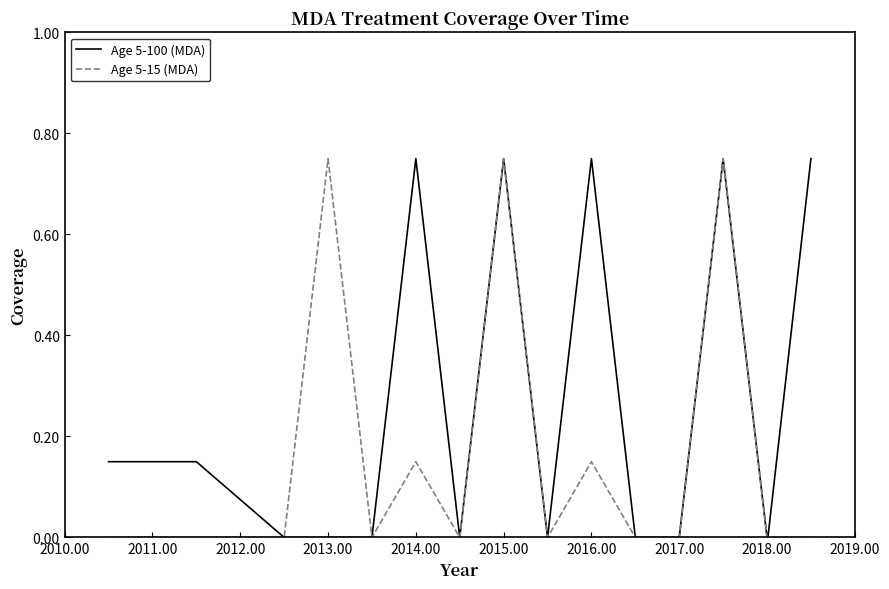

List the series in order of their overall mean, highest first.

Age 5-100 (MDA), Age 5-15 (MDA)